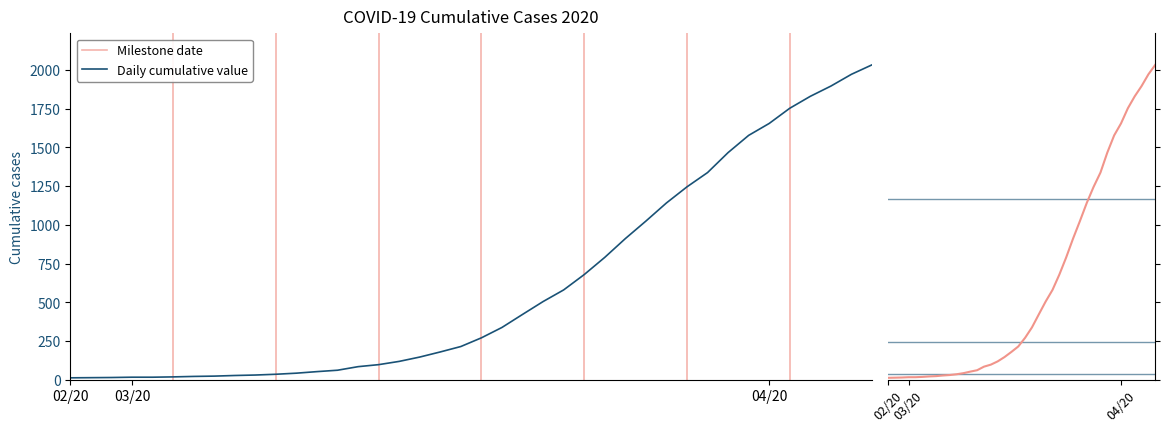

What is the sum of all values?

24657